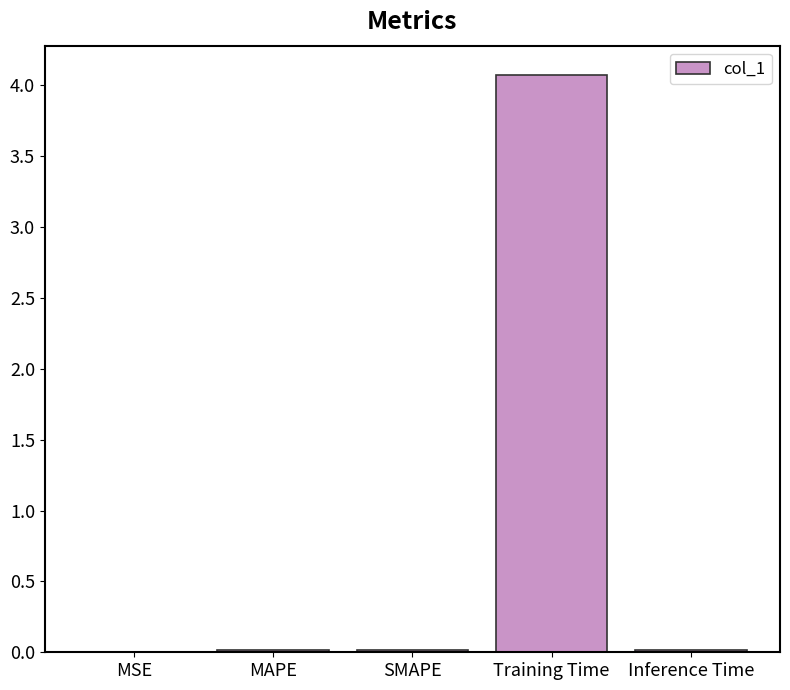

At which category does the chart reach its peak across all series?

Training Time